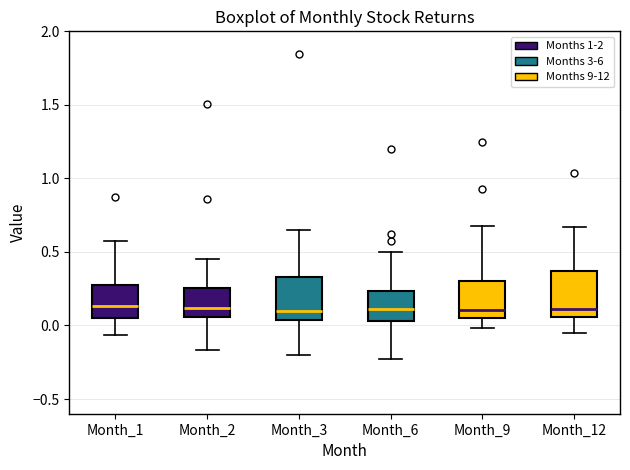

Where is the lower edge of the box for Month_3 on the y-axis? The values are not printed on the chart, so give them approximately, as read against the axis.

0.05